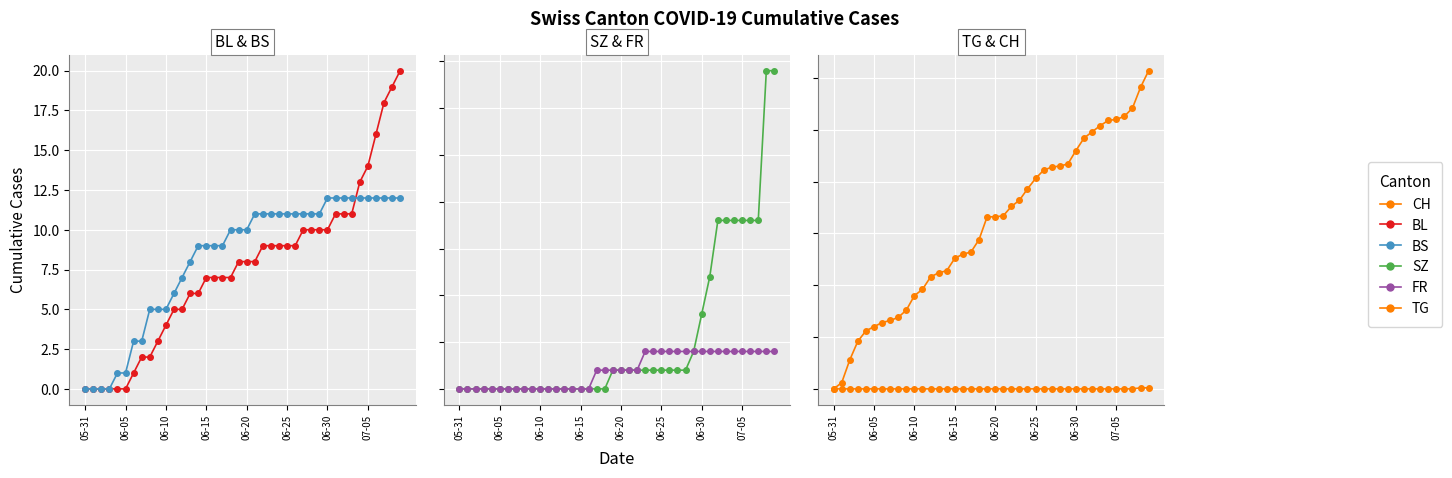

What is the average value of the SZ series?

3